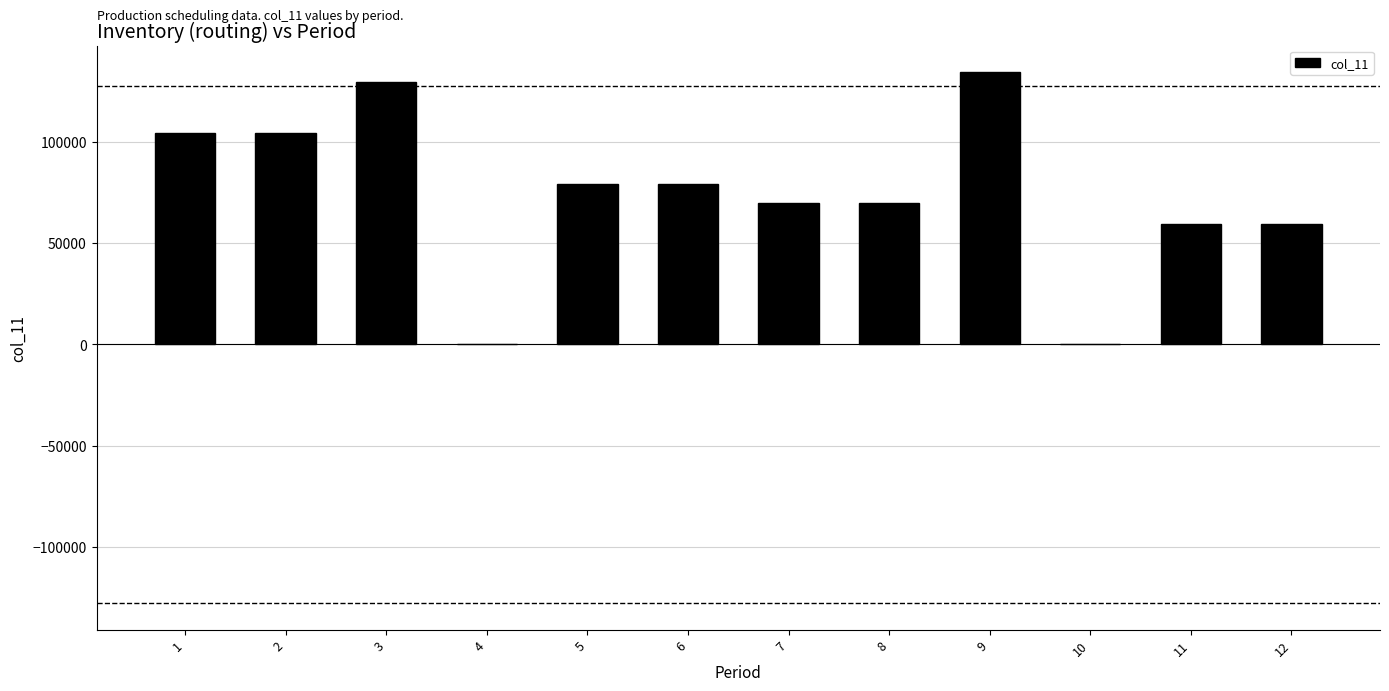

Approximately how many times larger is the value at 3 compared to 2?

1.2